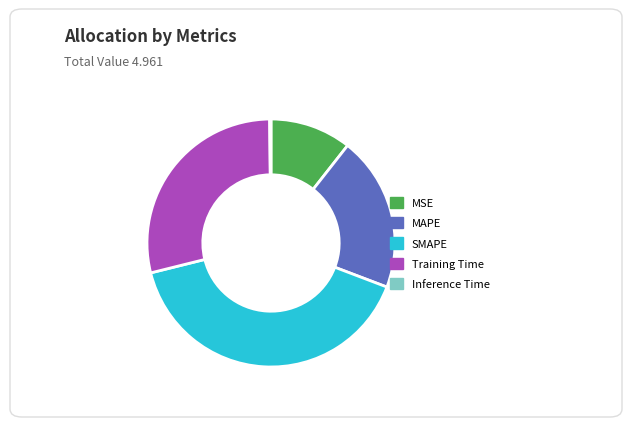

What is the ratio of the value at MSE to the value at SMAPE?

0.3